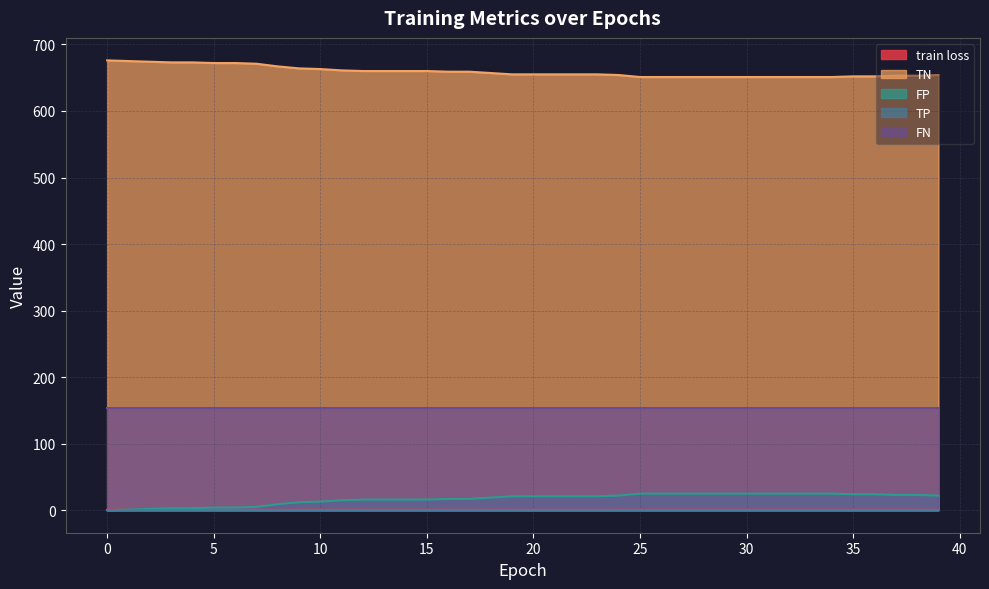

Which series changed the most between 11 and 23?

TN